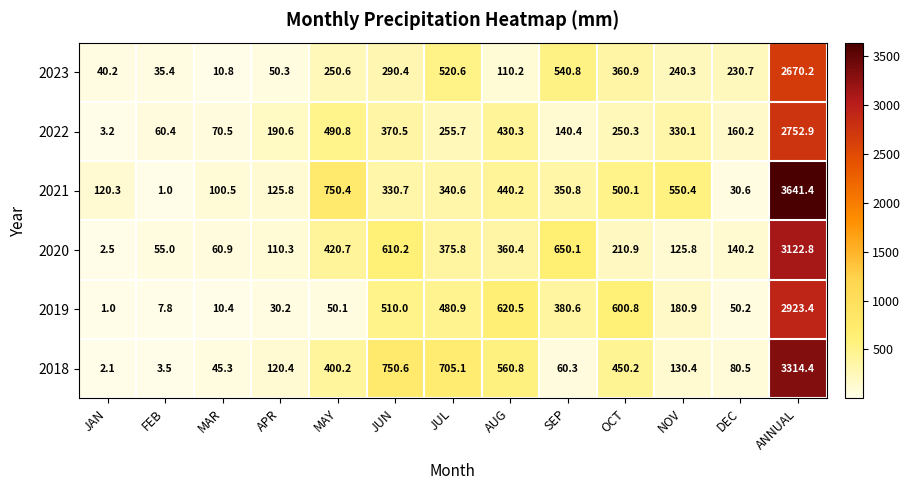

What is the difference between the highest and lowest values at APR?

160.4